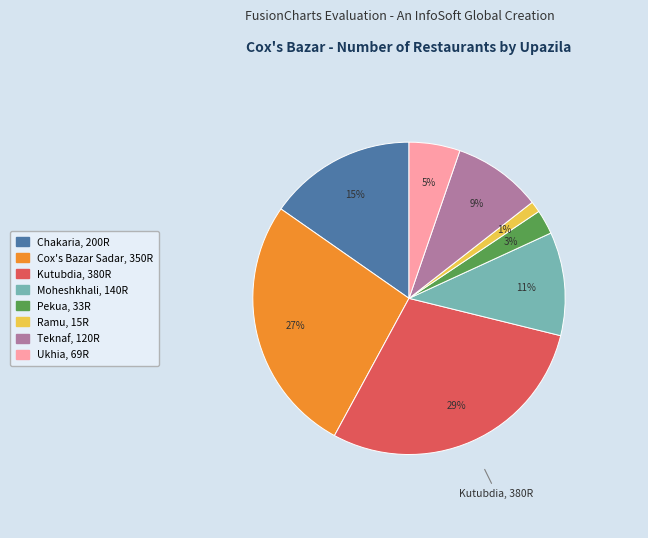

To the nearest percent, what is the difference between the largest and smallest slice percentages?

28%